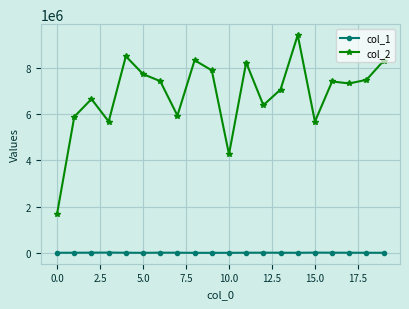

Rank the series by their average value, from highest to lowest.

col_2, col_1